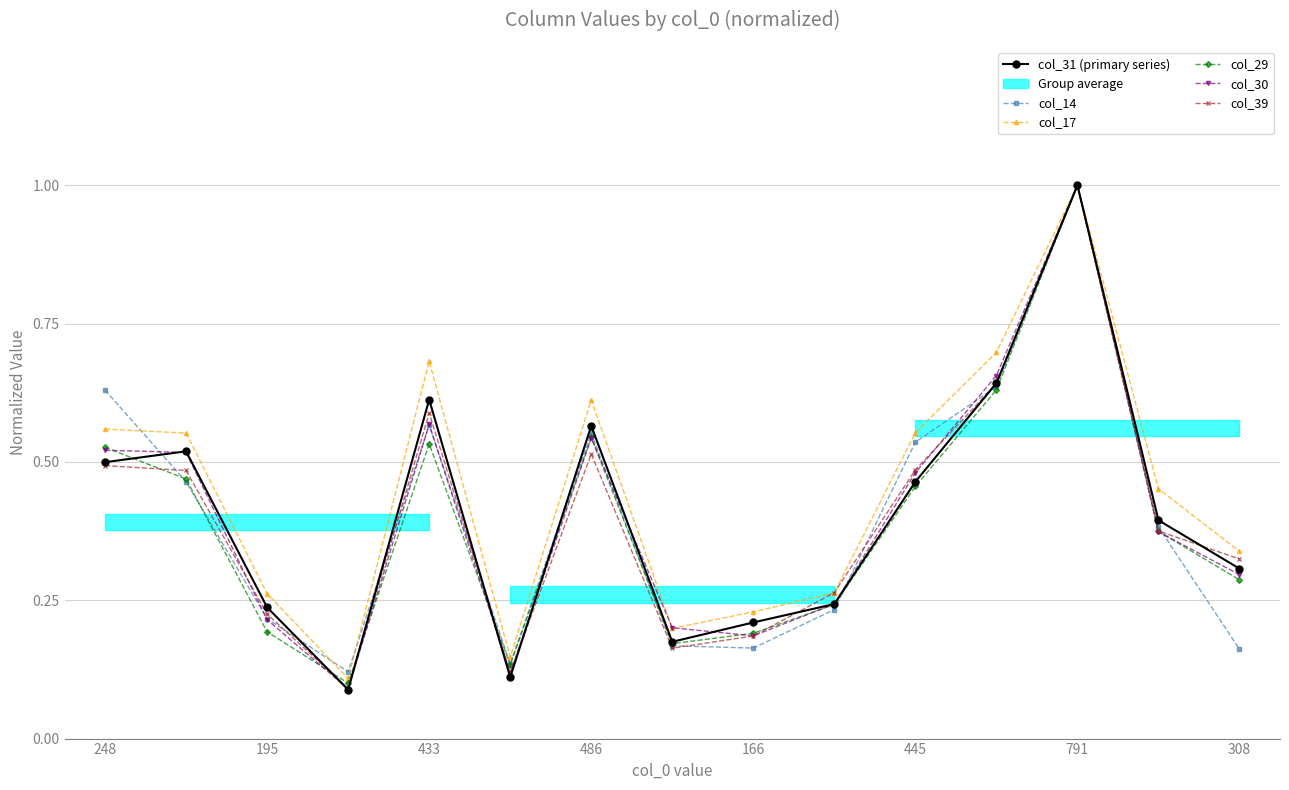

Is it true that col_39 equals 0.2 at 445?

False